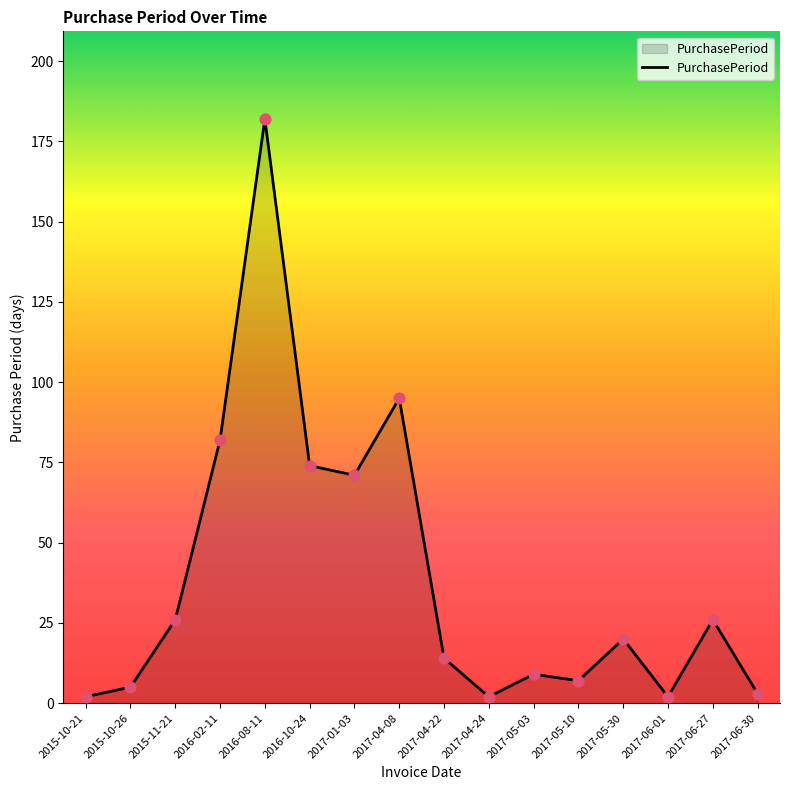

Approximately how many times larger is the value at 2016-02-11 compared to 2015-10-26?

16.4